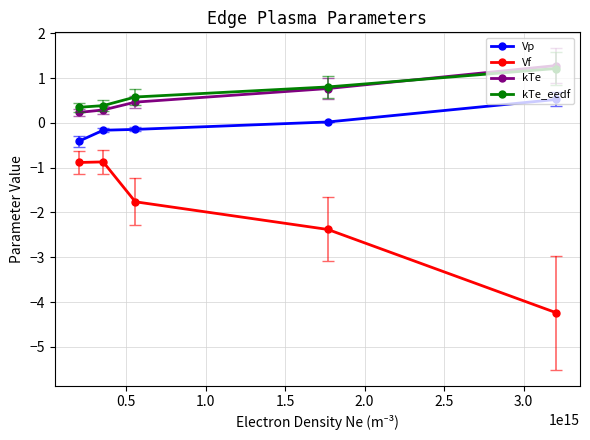

True or false: Vf has more than 1 points higher than both neighbors.

False